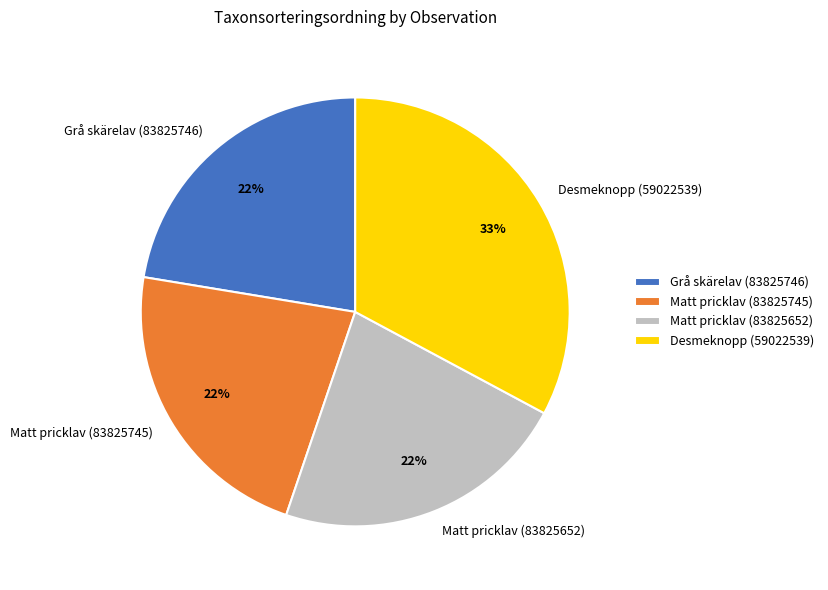

How many slices are in this pie chart?

4